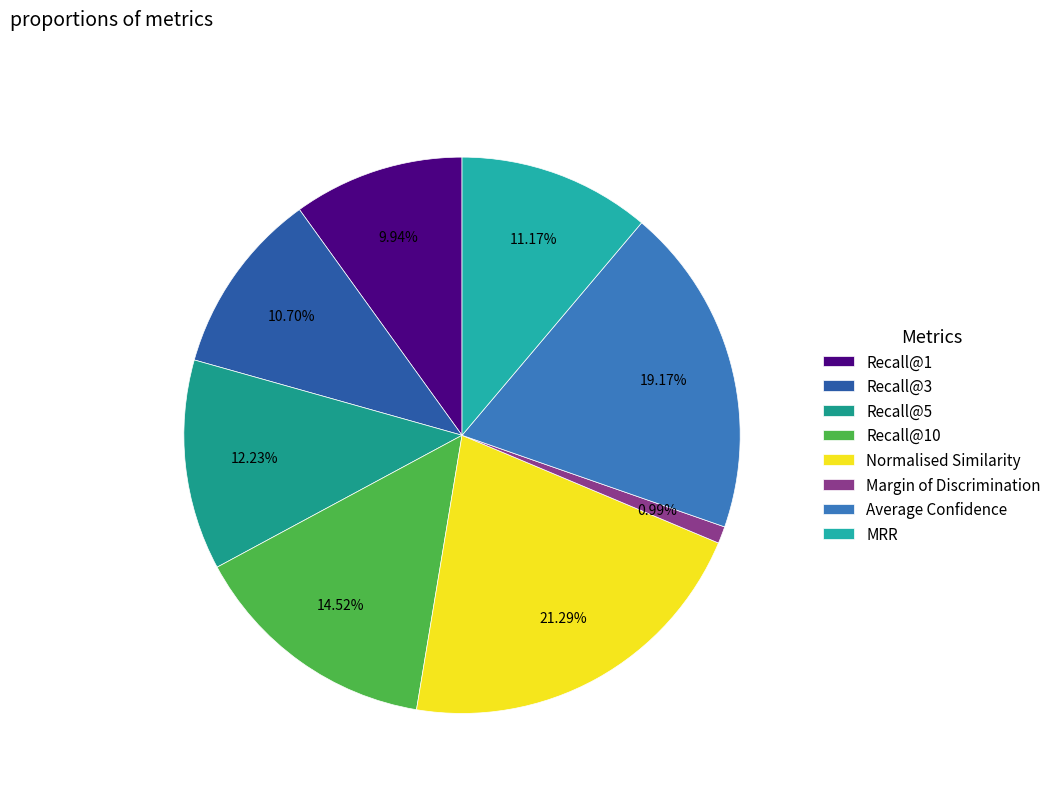

How many slices are in this pie chart?

8